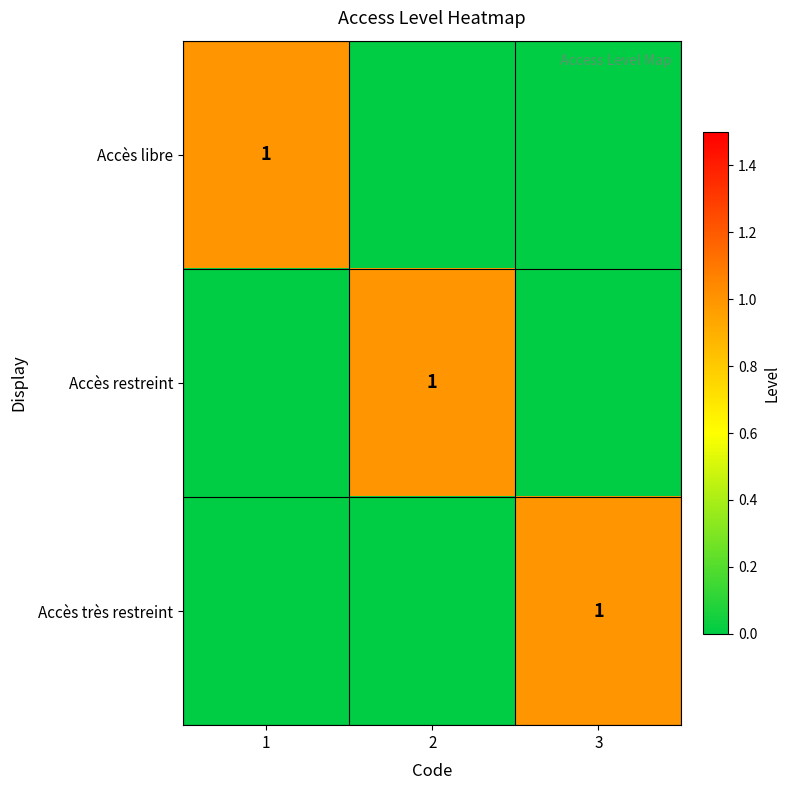

Which has a higher value, 1 or 3?

1